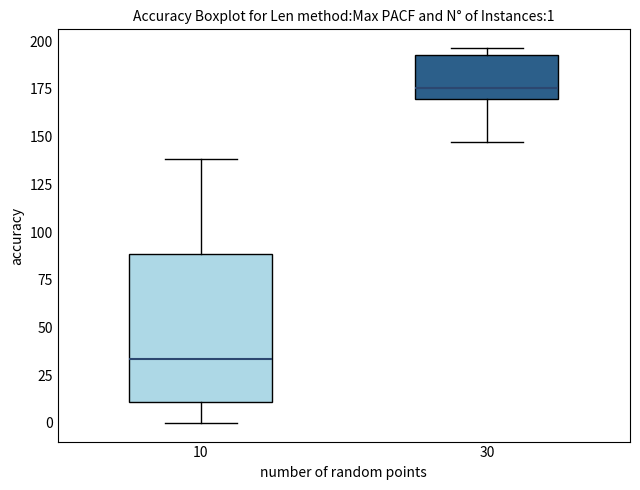

Which box has the lowest median line?

10